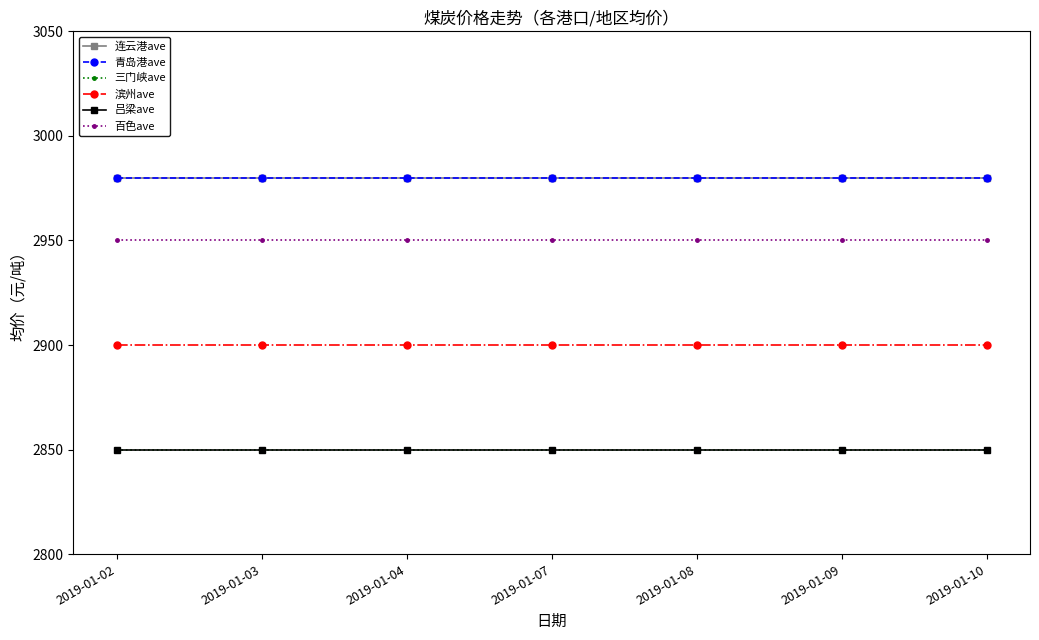

True or false: 连云港ave has more than 1 interior local peaks.

False